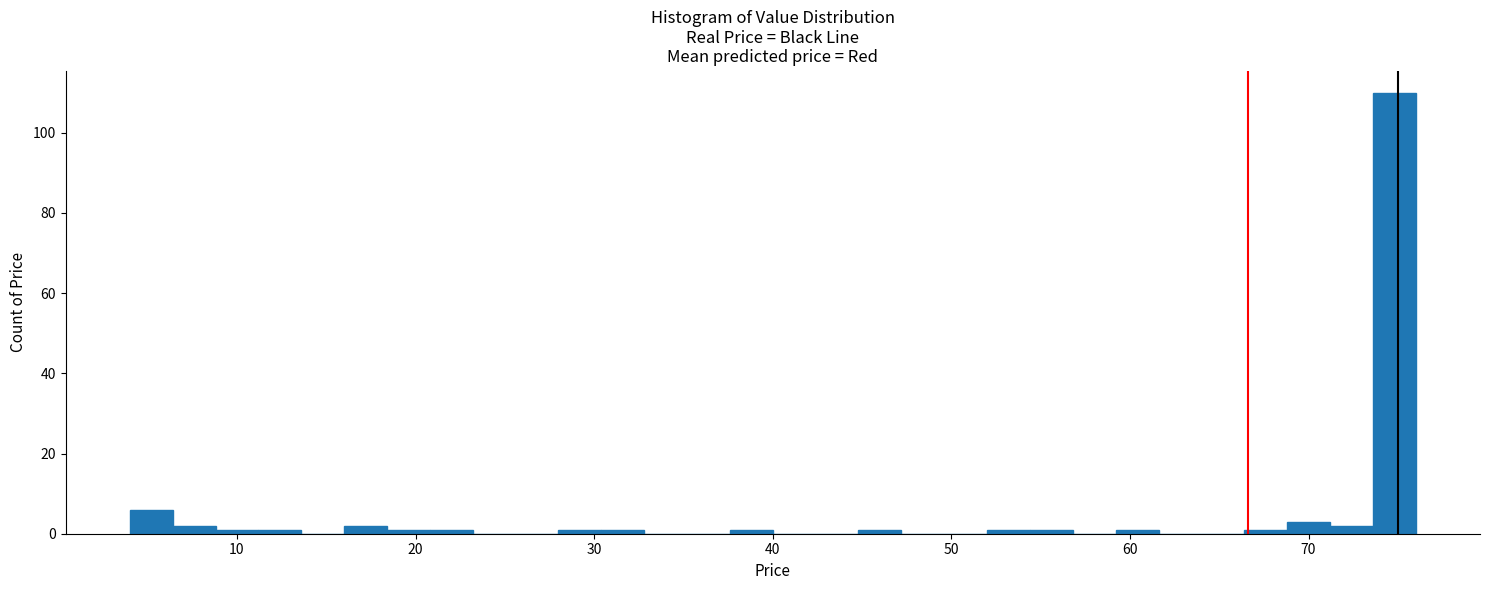

Around what value on the x-axis is the tallest bar? Give the approximate position of its centre, as read against the axis.

75